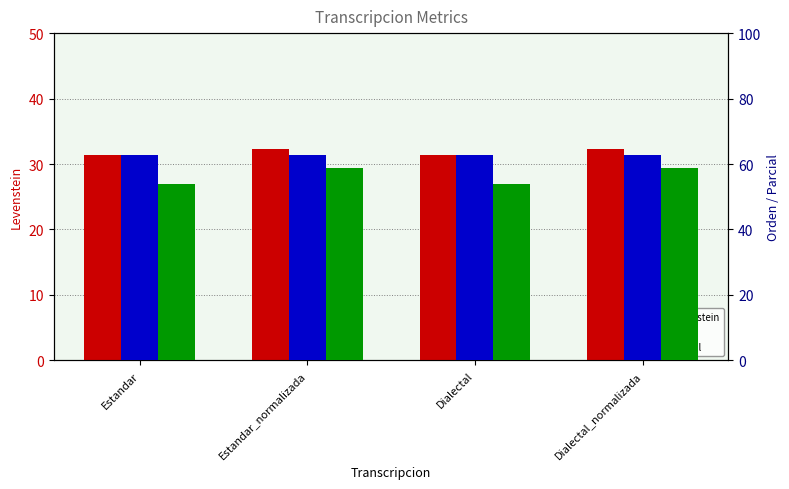

What position from the left is Dialectal?

3